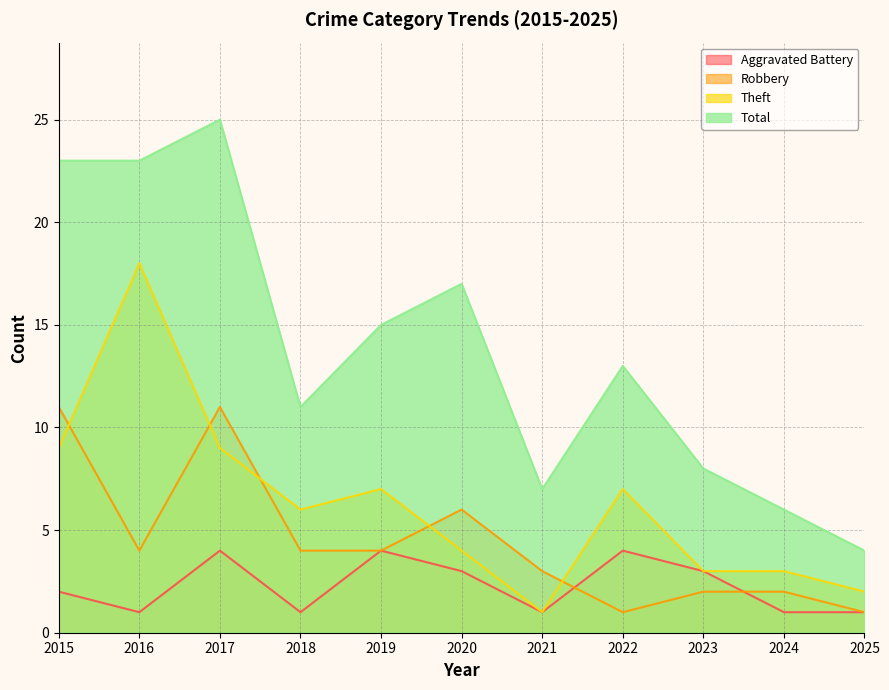

How many interior local valleys does the Robbery series have?

2